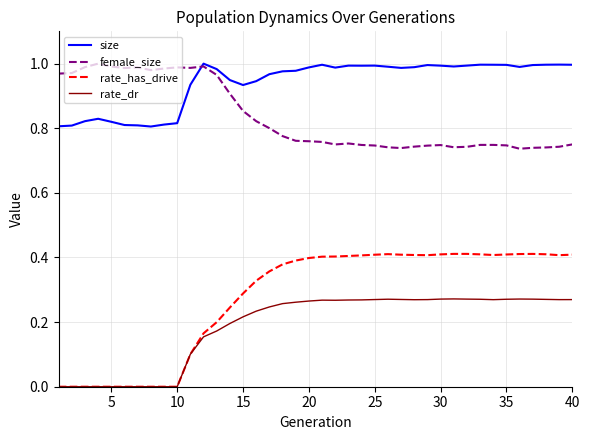

True or false: rate_has_drive and size cross at least once.

False